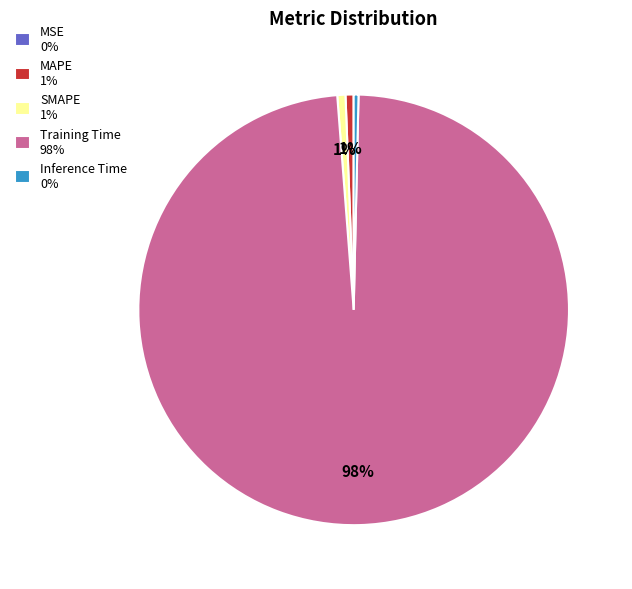

Does Training Time 98% represent more than half of the total?

Yes